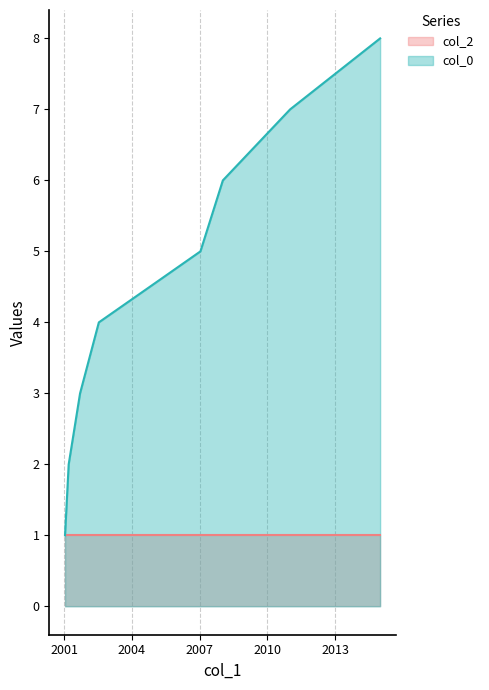

What is the value of the 2nd point from the left?

2.0